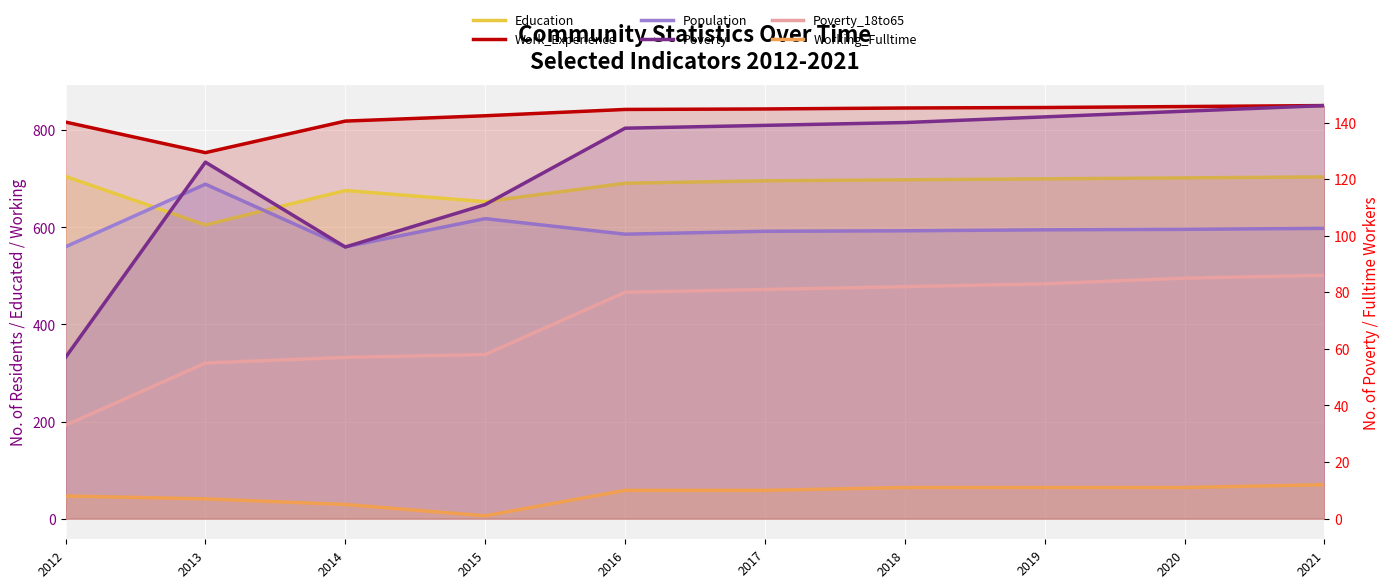

True or false: Poverty_18to65 has a value of 58 at 2015.

True